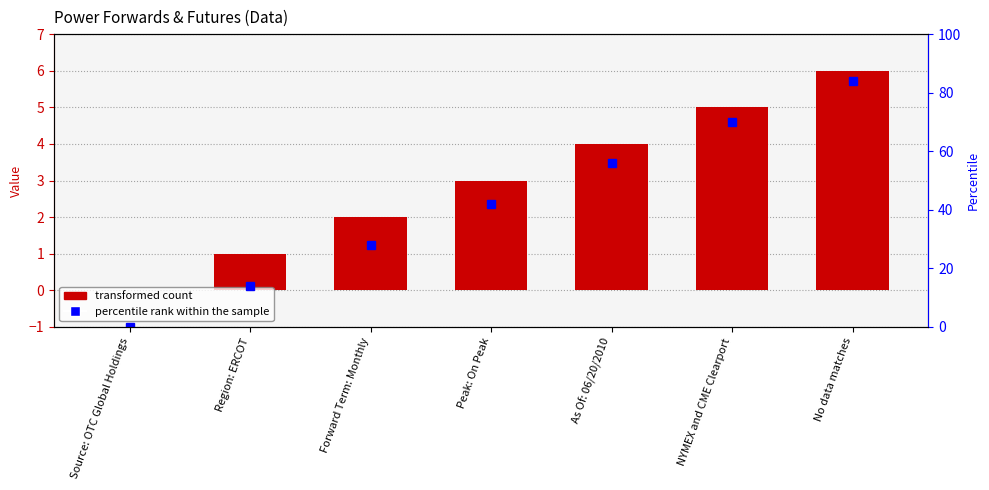

Does the chart contain any negative values?

No